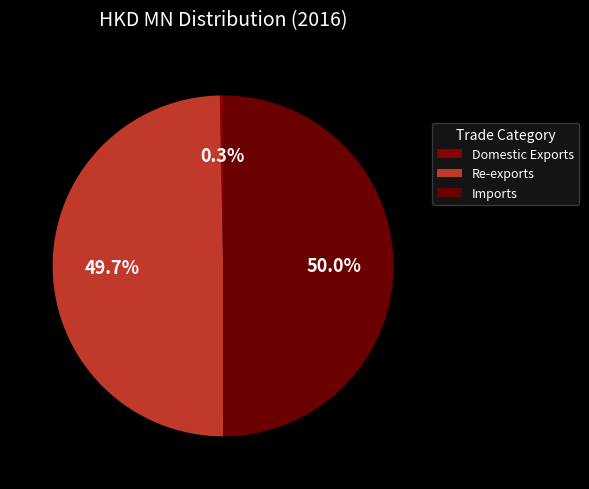

Do Re-exports and Domestic Exports together represent more than half of the pie?

Yes